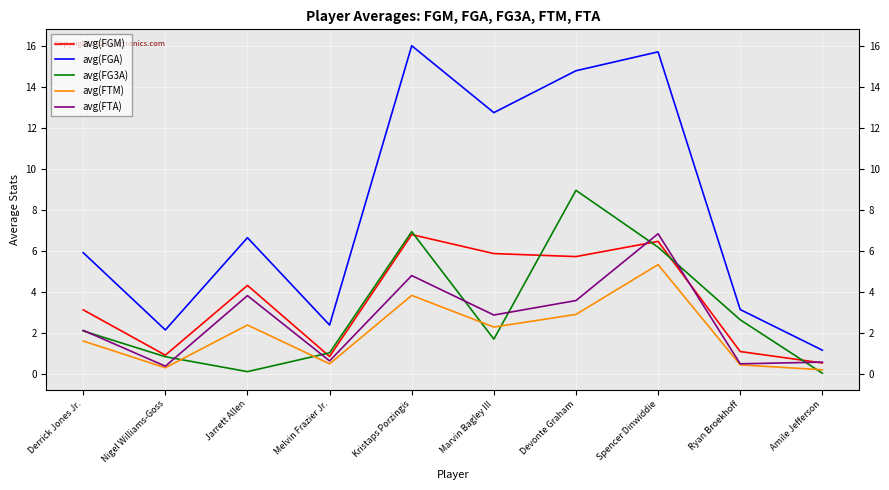

The value of avg(FTM) at Derrick Jones Jr. is 1.6. True or false?

True